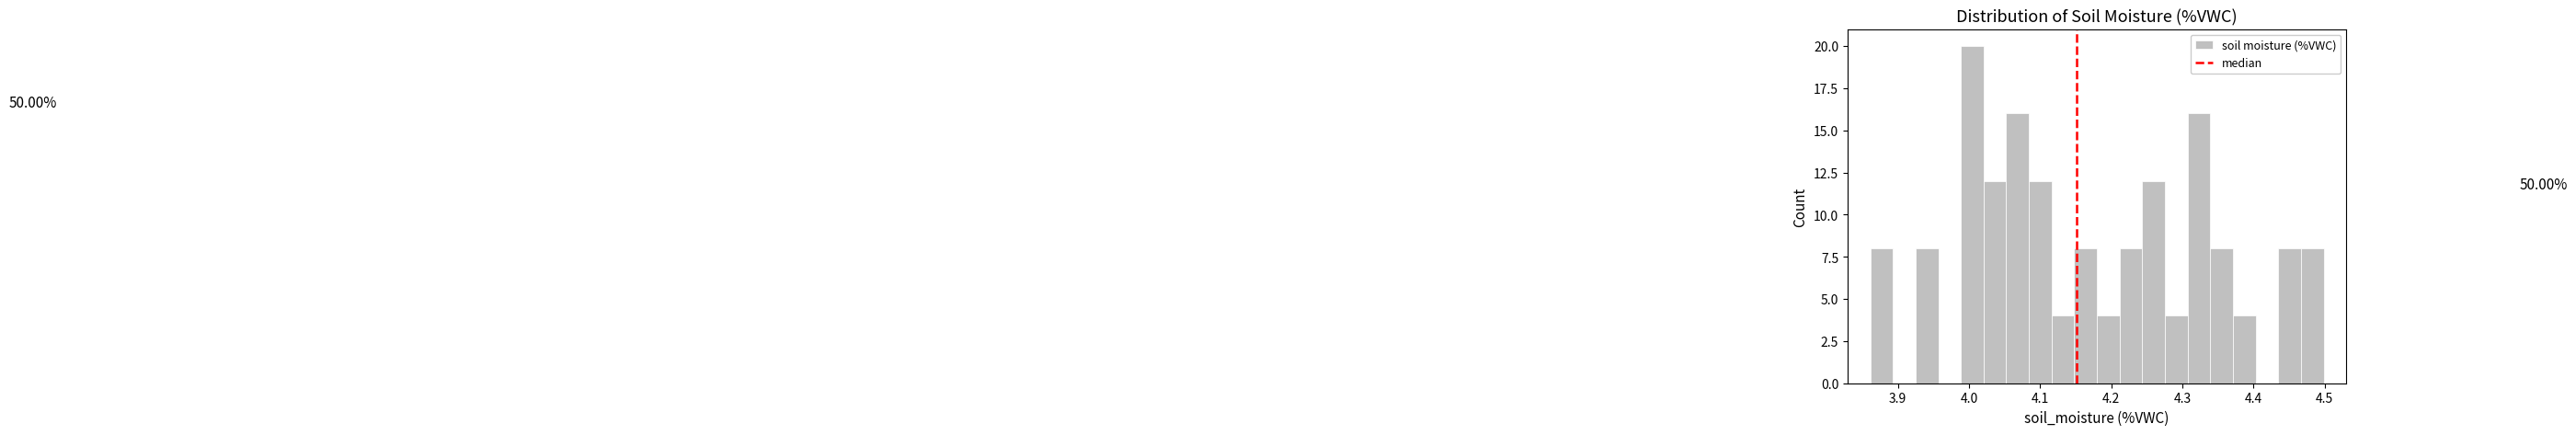

Around what value on the x-axis is the tallest bar? Give the approximate position of its centre, as read against the axis.

4.00